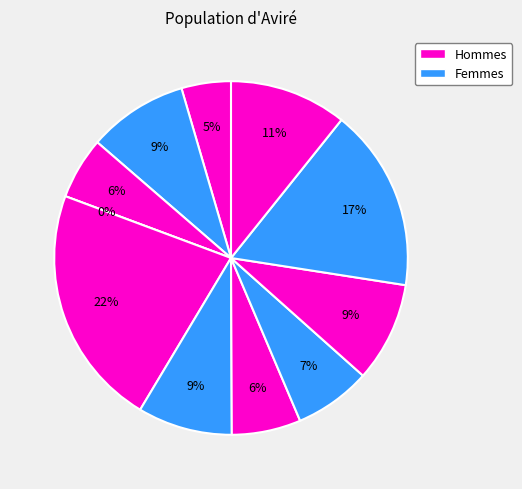

How many slices are in this pie chart?

11